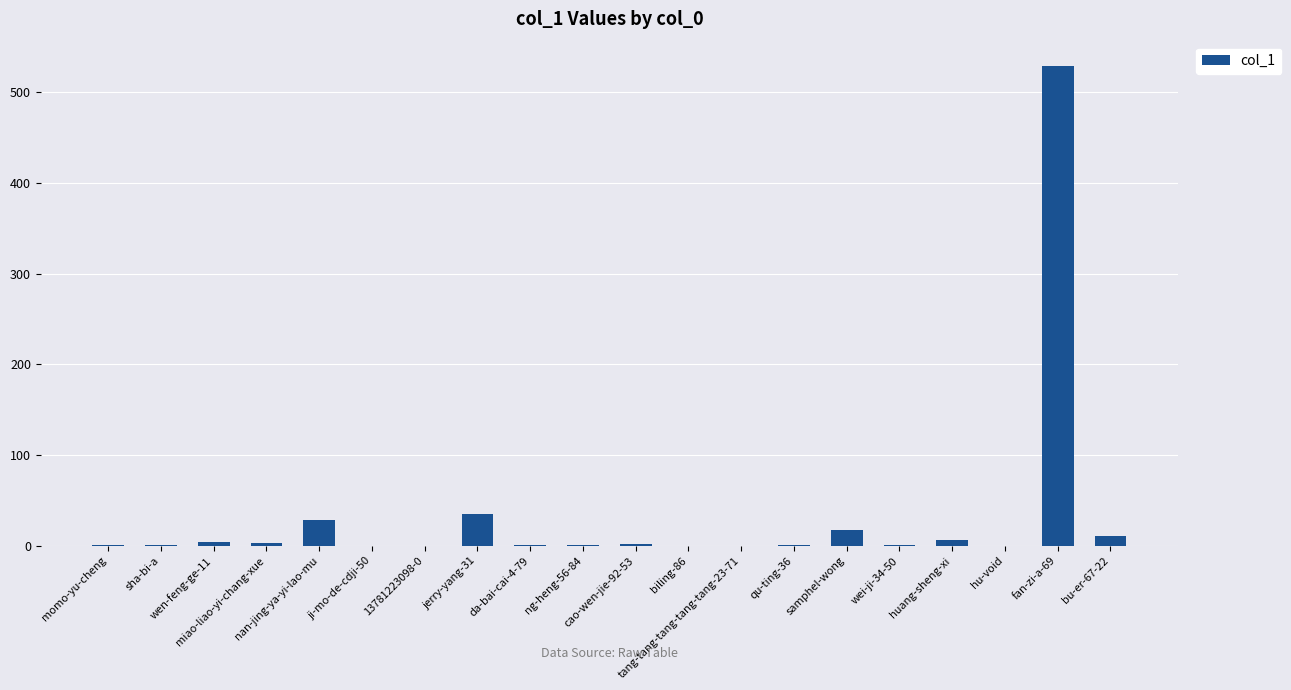

What is the change in value from qu-ting-36 to fan-zi-a-69?

+528